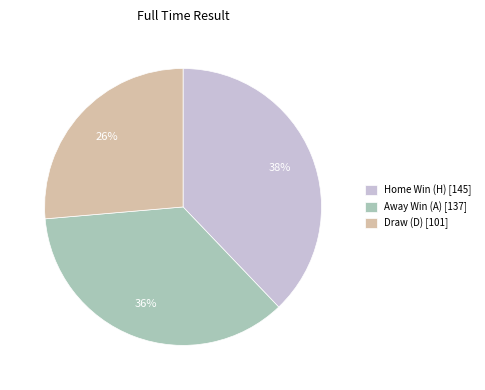

To the nearest percent, what is the combined percentage of Home Win (H) [145] and Away Win (A) [137]?

74%